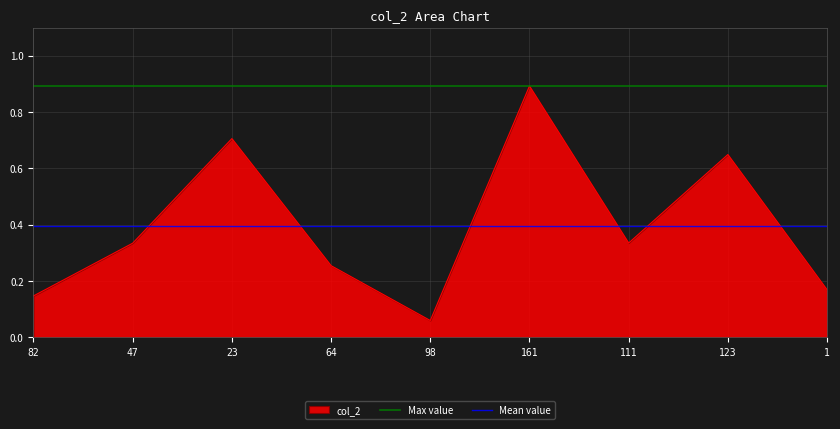

The value of Max value at 47 is 1.3. True or false?

False